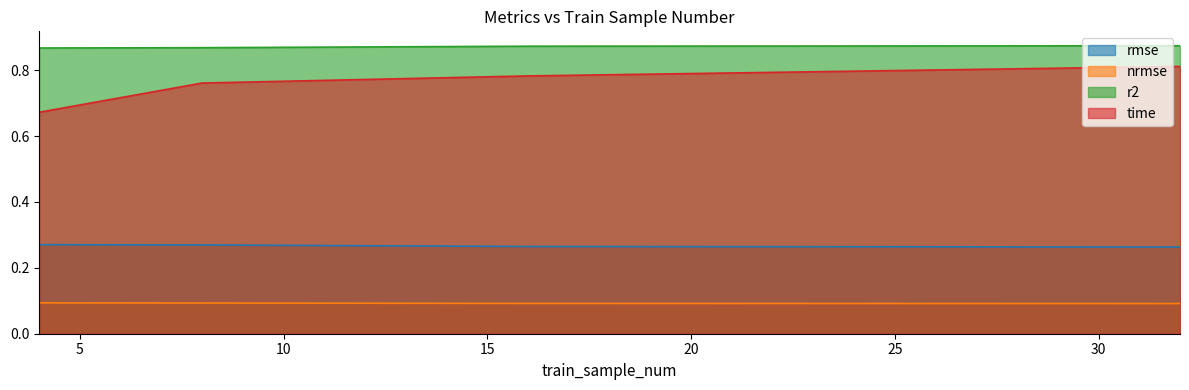

What is the approximate value of rmse at 32?

0.3